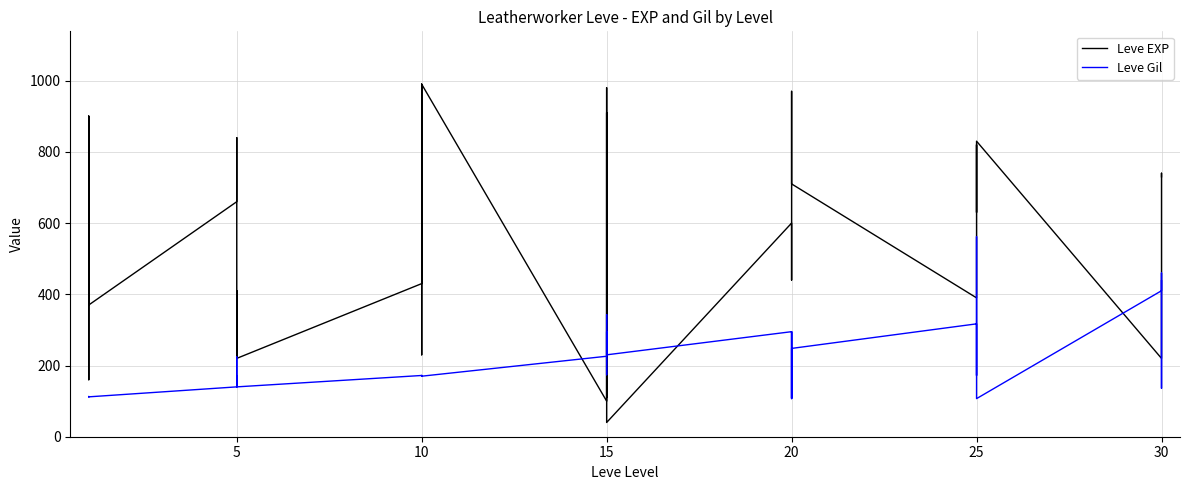

True or false: Leve Gil has a value of 60 at 15.

False